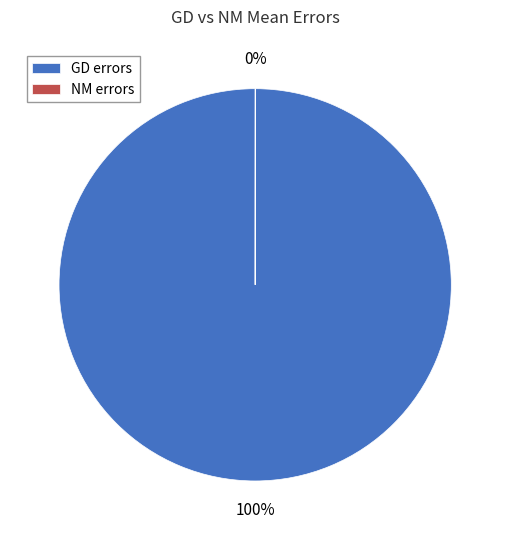

Does GD errors represent more than half of the total?

Yes